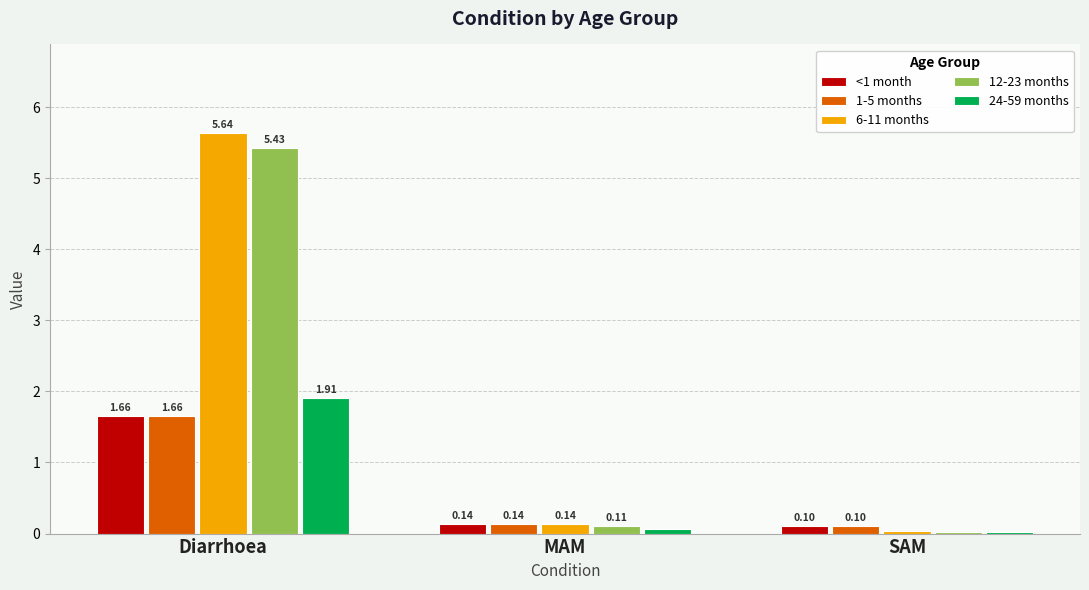

Between MAM and SAM, which series saw the biggest shift?

6-11 months